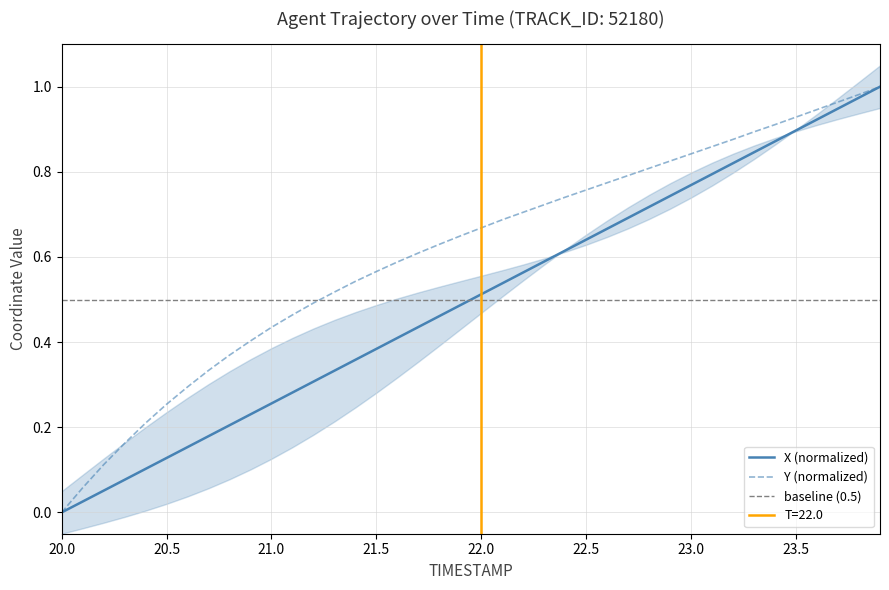

At which label does Y (normalized) reach its minimum?

20.0